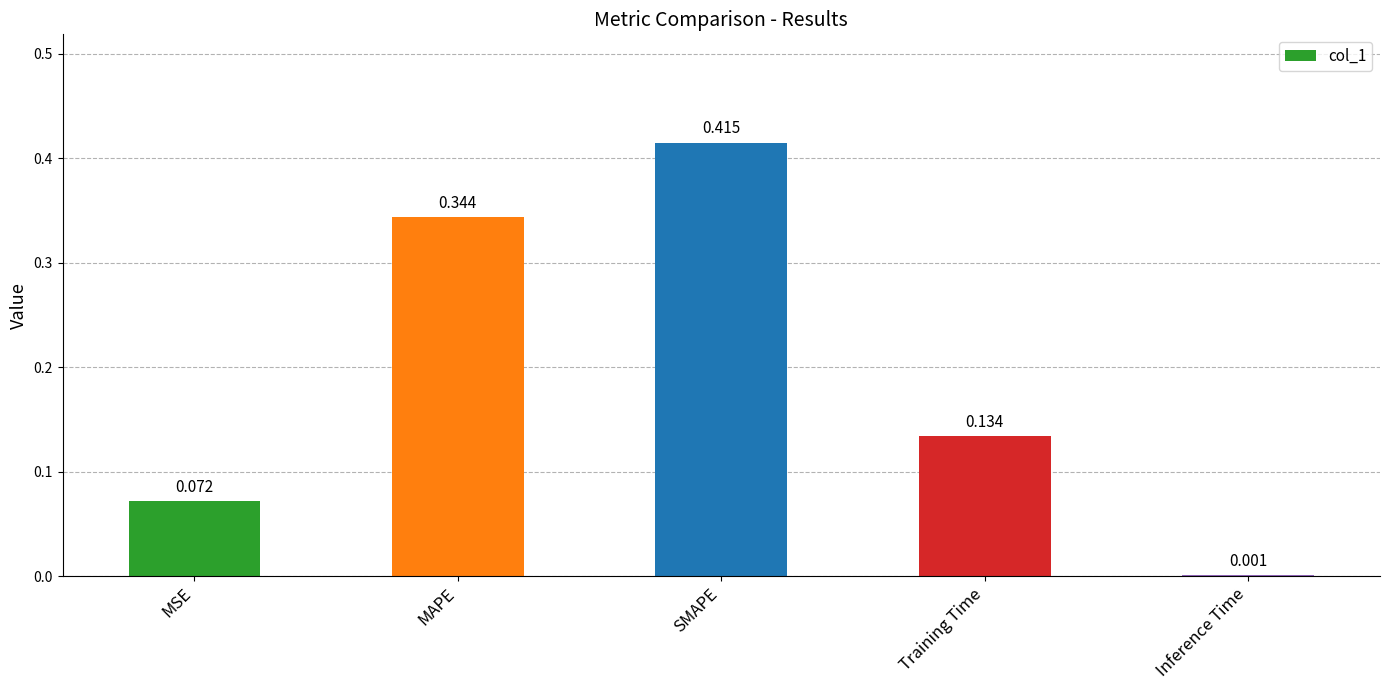

Between SMAPE and Inference Time, which is larger?

SMAPE